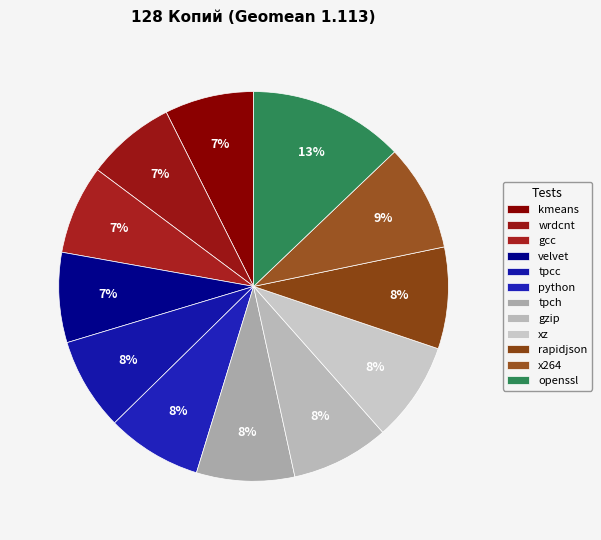

What is the change in value from kmeans to openssl?

+0.7